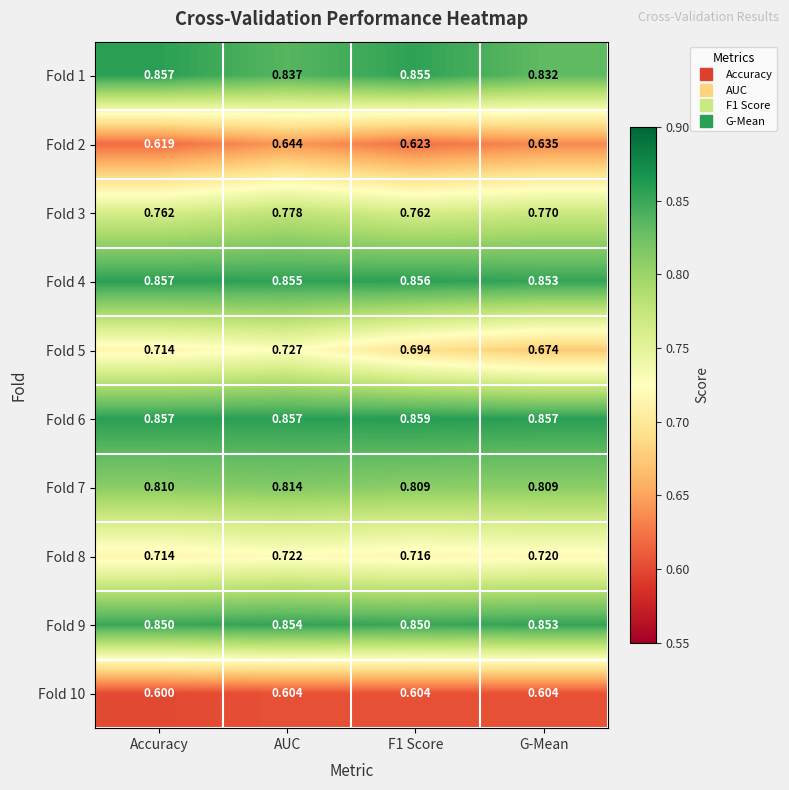

At which category does the chart reach its minimum across all series?

Accuracy